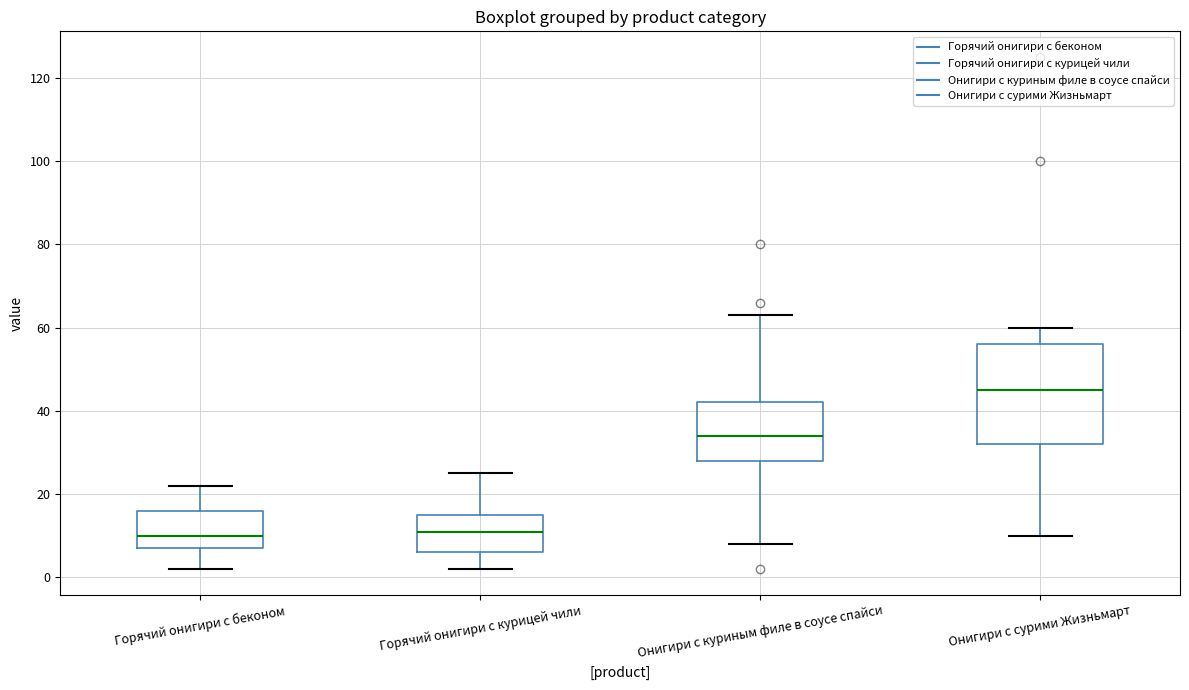

Reading left to right, transcribe this box plot: for each box, give where its median line is, the range the box spans, and where its two whiskers end, as read against the y-axis. The values are not printed on the chart, so give them approximately, as read against the axis.

Горячий онигири с беконом: median 10, box 8 to 16, whiskers 2 to 22
Горячий онигири с курицей чили: median 12, box 6 to 16, whiskers 2 to 26
Онигири с куриным филе в соусе спайси: median 34, box 28 to 42, whiskers 8 to 64
Онигири с сурими Жизньмарт: median 46, box 32 to 56, whiskers 10 to 60